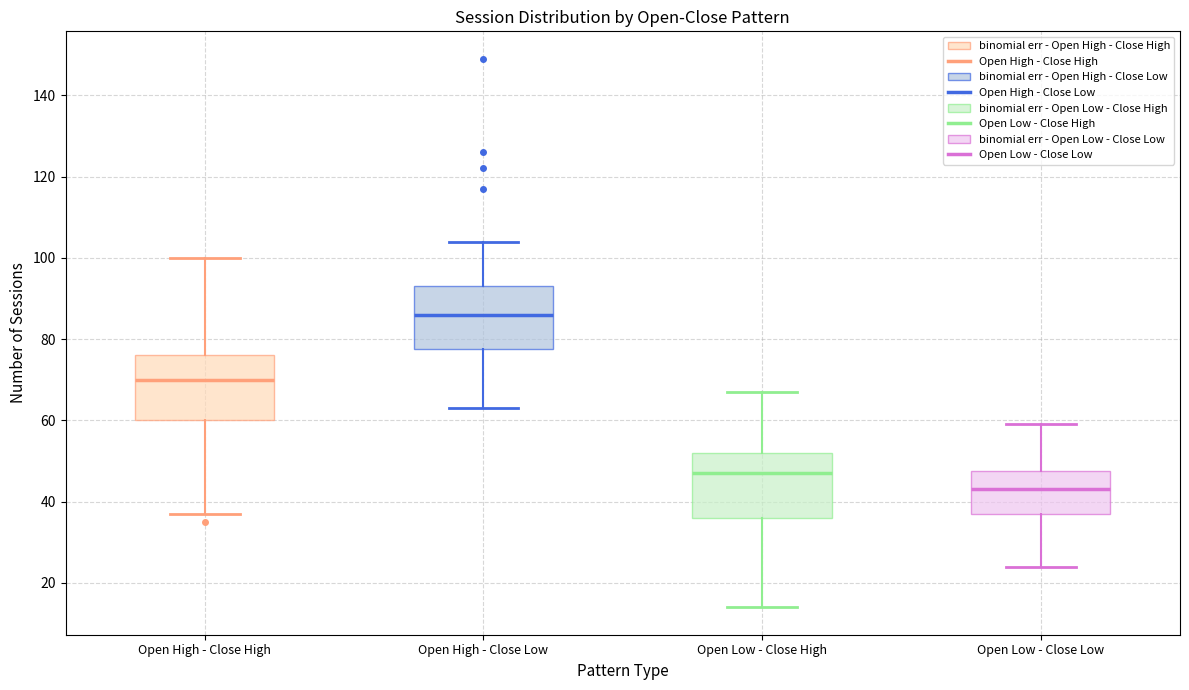

Reading left to right, read every box against the y-axis: the position of its median line, the range the box covers, and the ends of its whiskers. The values are not printed on the chart, so give them approximately, as read against the axis.

Open High - Close High: median 70, box 60 to 76, whiskers 38 to 100
Open High - Close Low: median 86, box 78 to 94, whiskers 64 to 104
Open Low - Close High: median 48, box 36 to 52, whiskers 14 to 68
Open Low - Close Low: median 44, box 38 to 48, whiskers 24 to 60